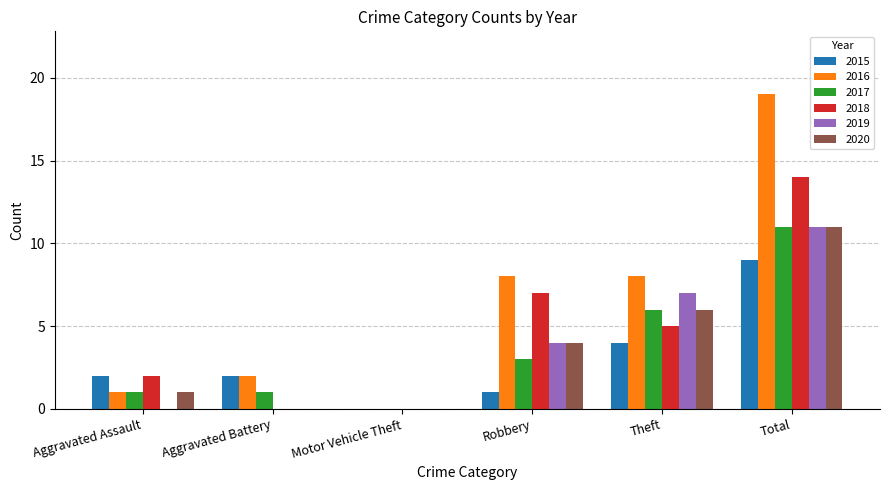

What is the sum of all 2016 values?

38